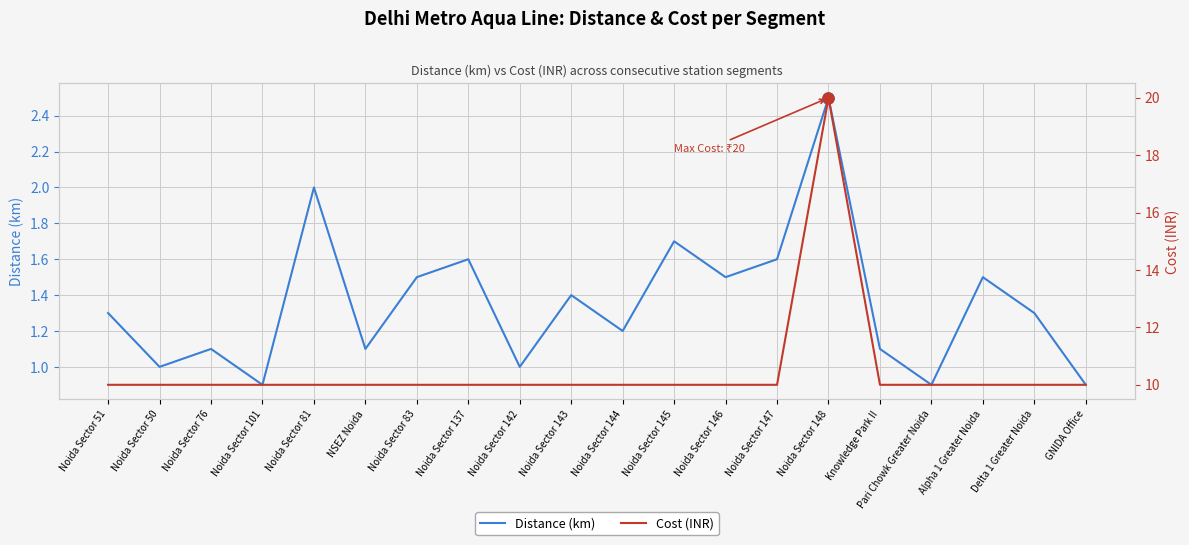

What is the maximum value for Cost (INR)?

20.0